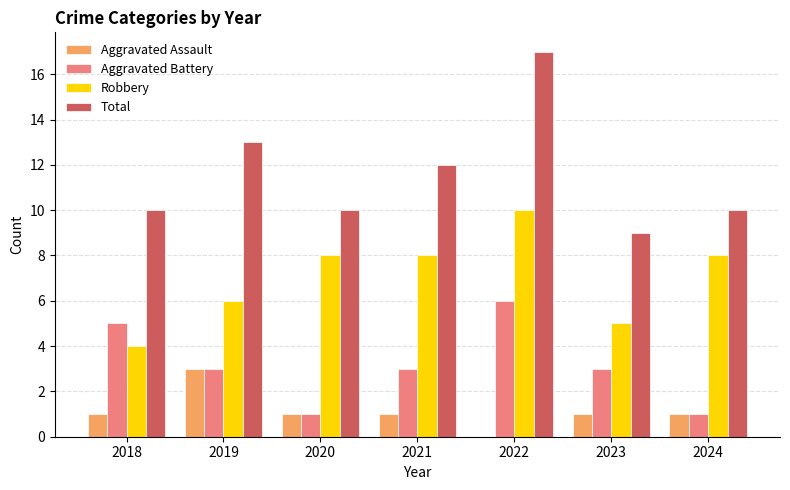

What is the total value across all series at 2020?

20